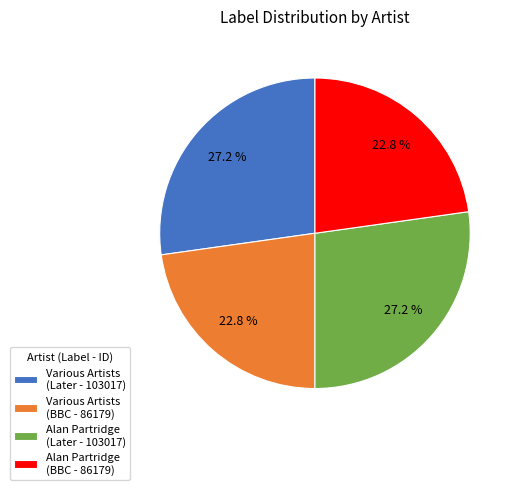

How many slices are in this pie chart?

4